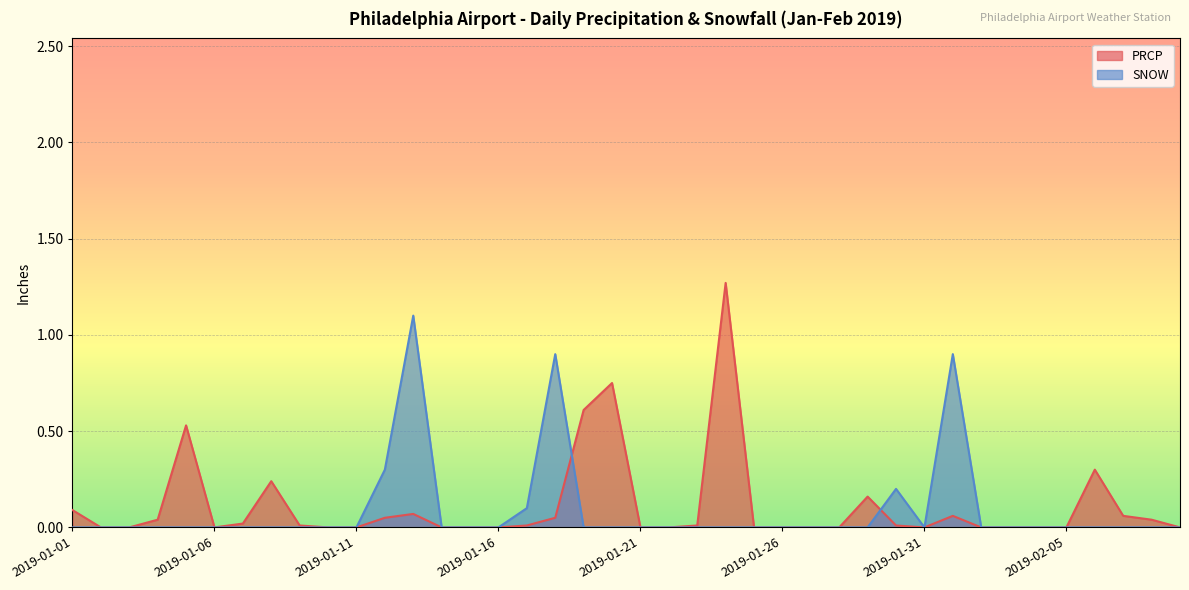

How many lines are shown in the chart?

2